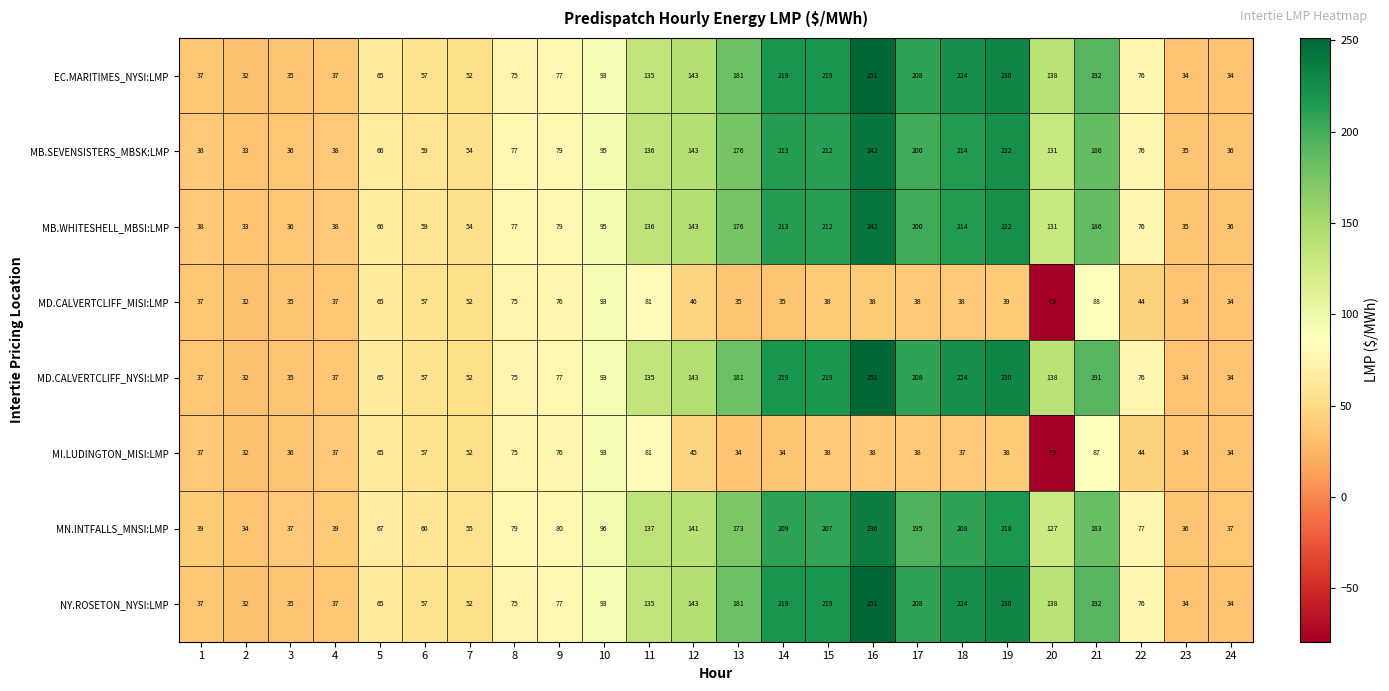

Where does the MD.CALVERTCLIFF_MISI:LMP series first go above 38?

5